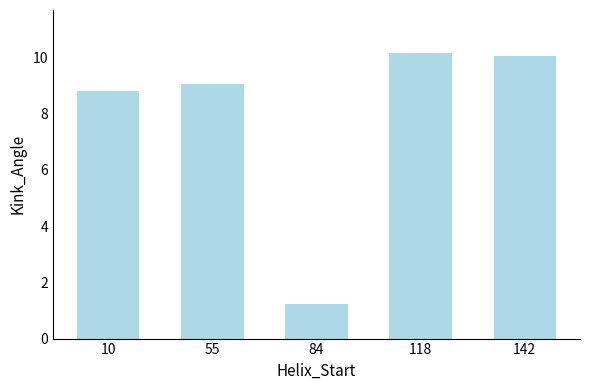

The value at 10 is 4.3. True or false?

False